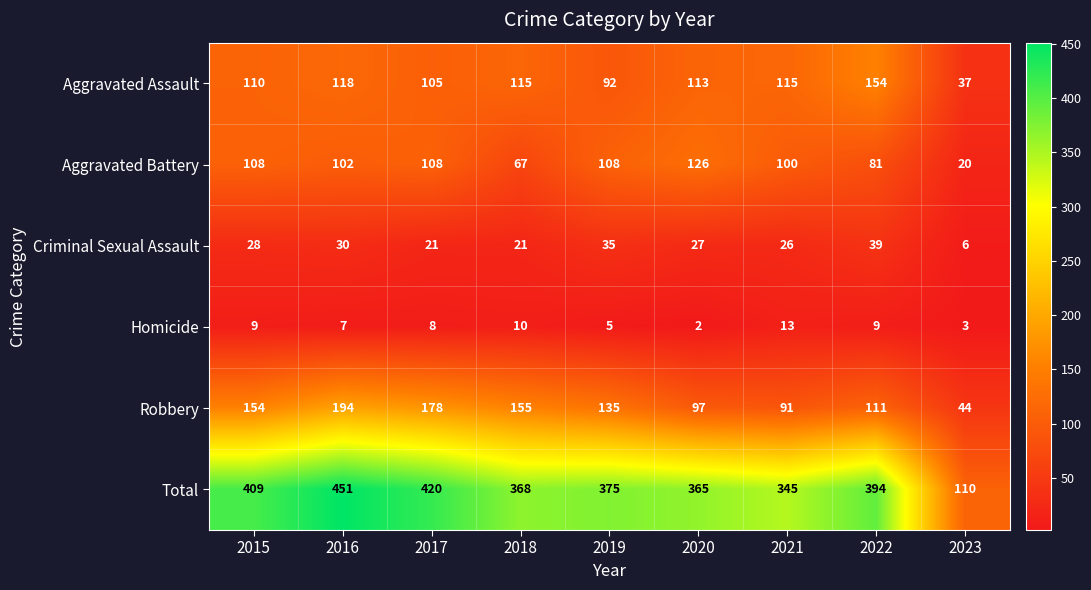

At 2023, list the series in order from largest to smallest.

Total, Robbery, Aggravated Assault, Aggravated Battery, Criminal Sexual Assault, Homicide